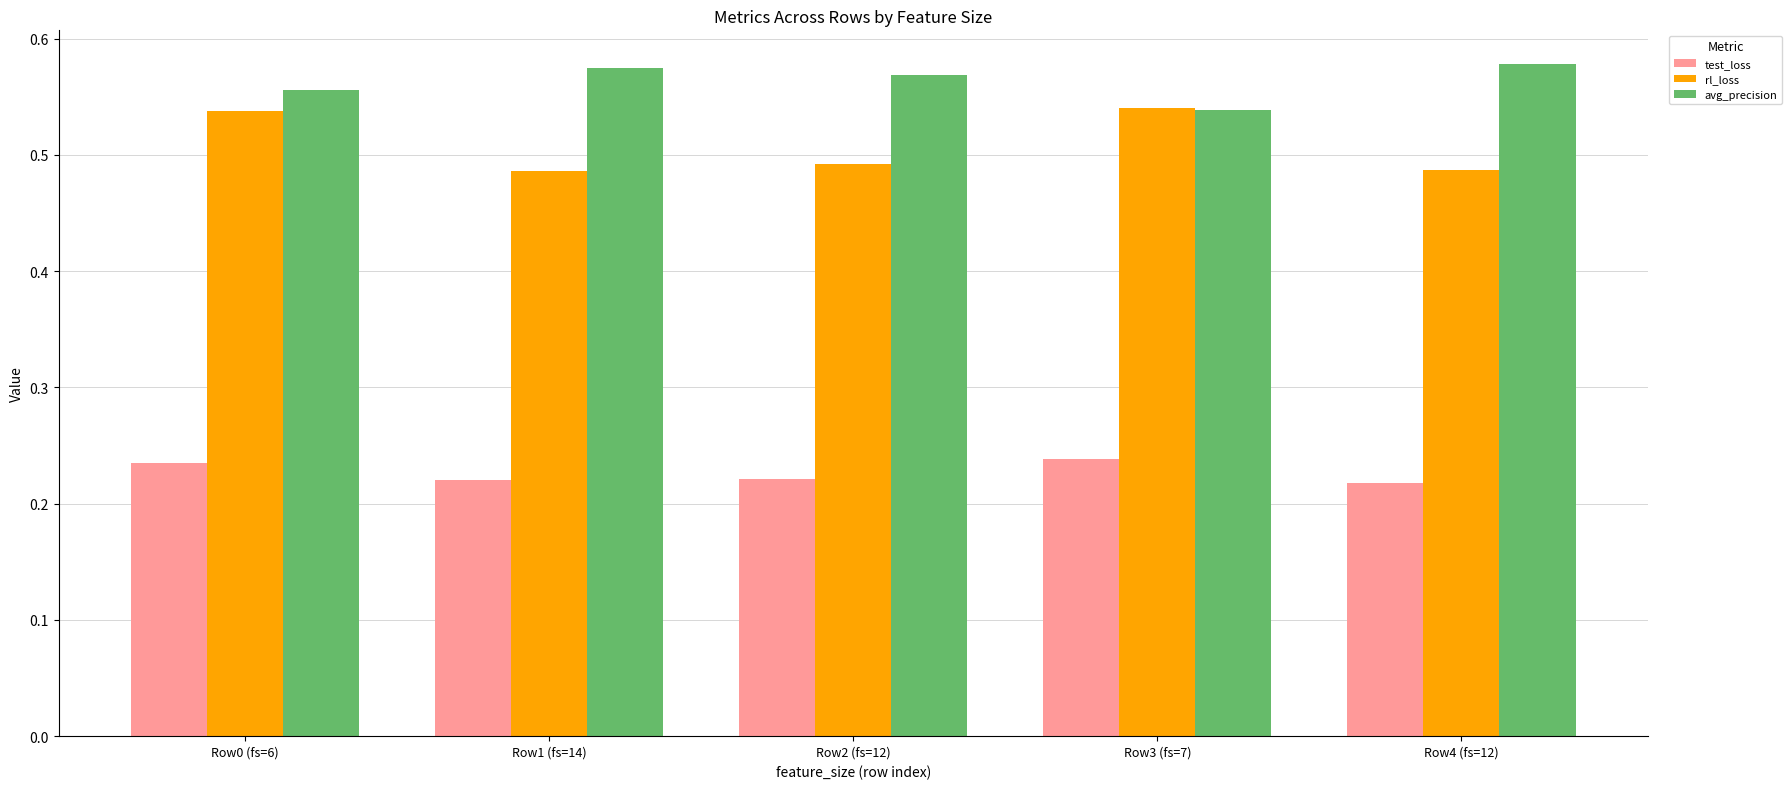

True or false: test_loss has a value of 0.1 at Row4 (fs=12).

False